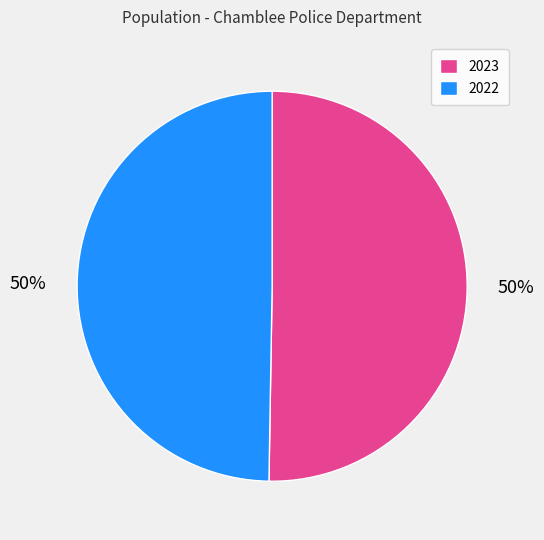

Which category has the biggest portion of the pie?

2023